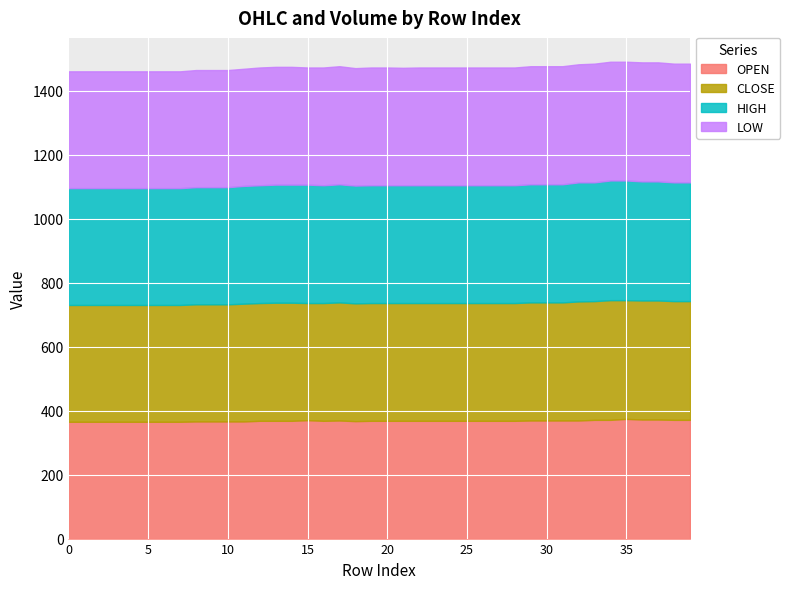

What is the total value across all series at 30?

1476